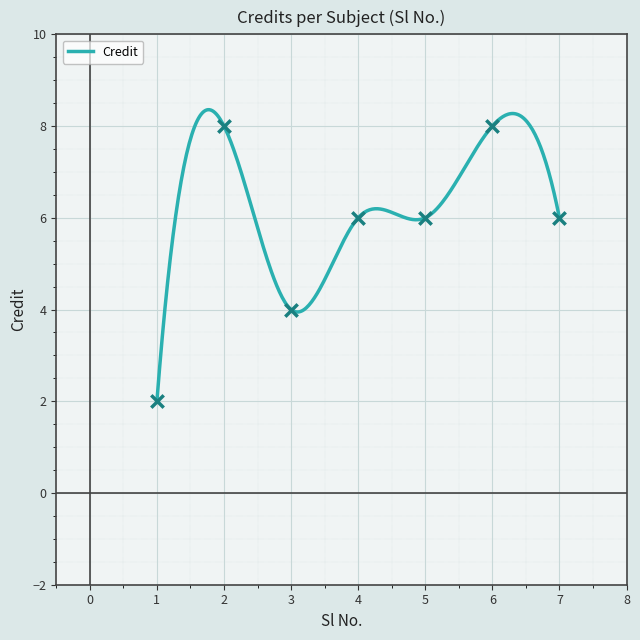

Which has a higher value, 5 or 7?

5